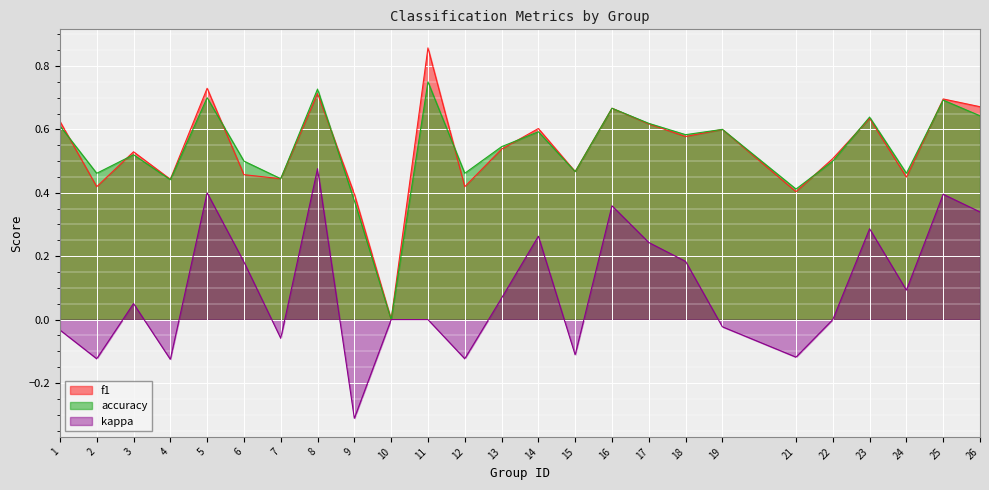

Which category has the lowest value in the f1 series?

10